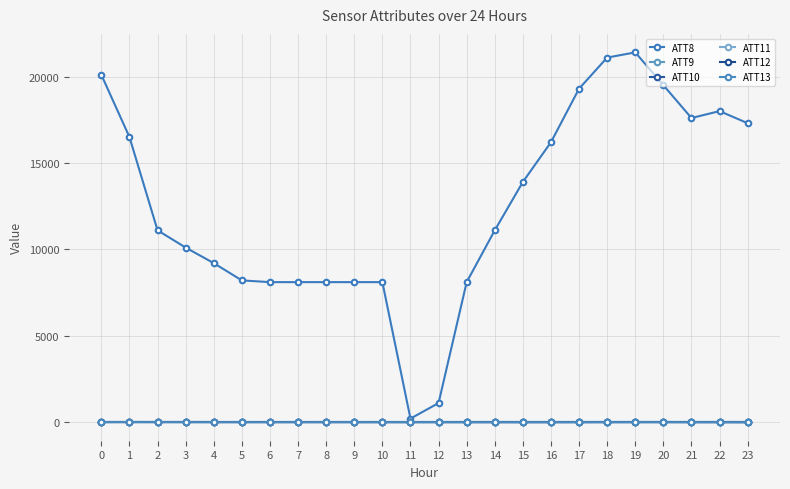

Which category has the highest value across all series?

19